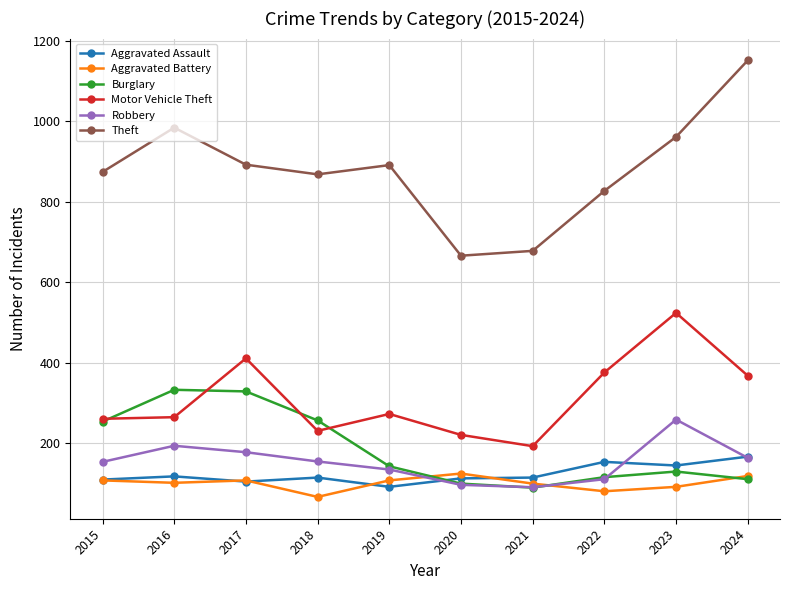

True or false: Theft has more than 2 interior local peaks.

False